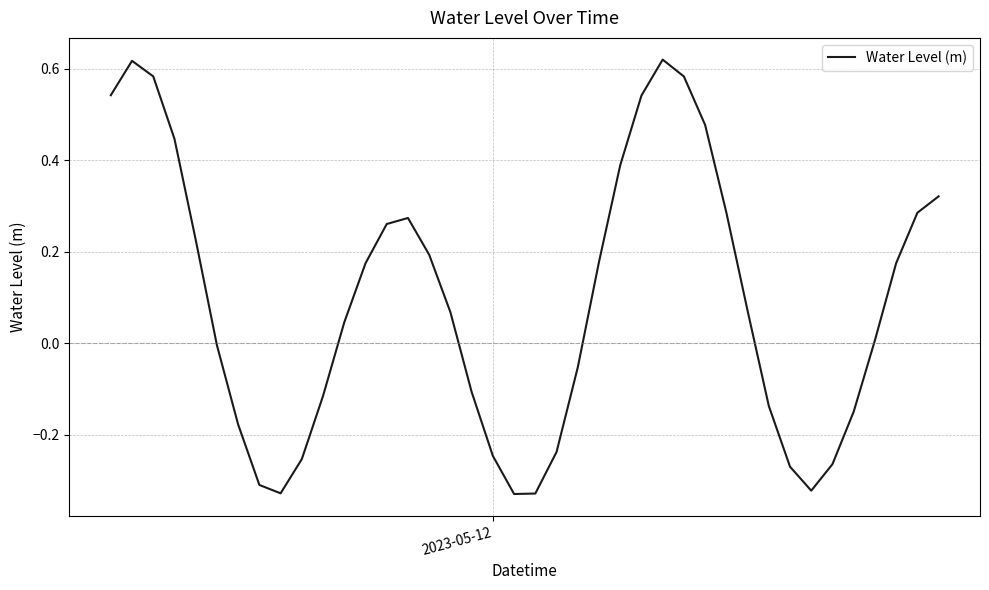

How many positive values are there?

23